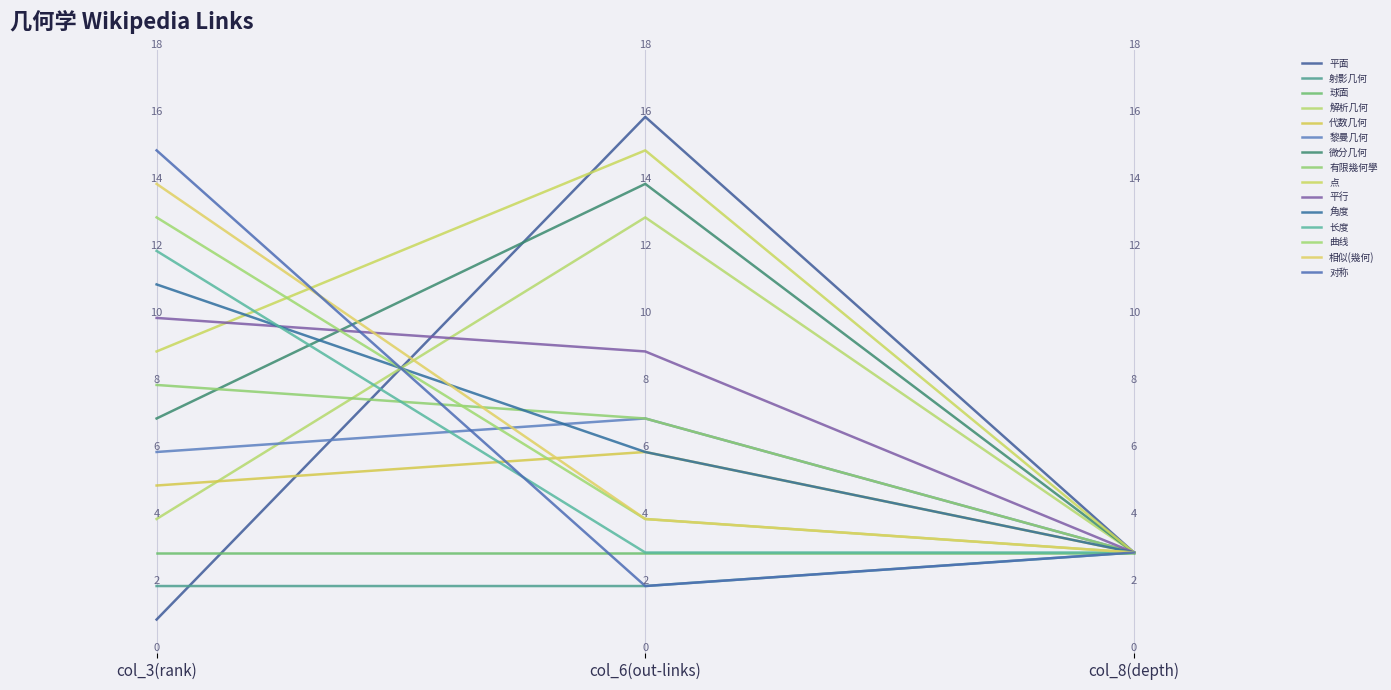

Does the chart have visible grid lines?

No